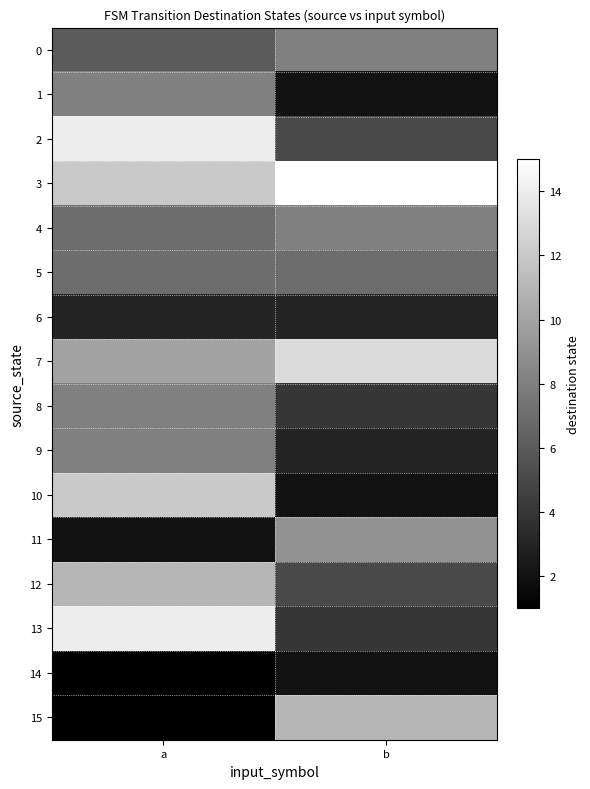

Reading left to right, extract all data points from this chart.

0: a=6	b=8
1: a=8	b=2
2: a=14	b=5
3: a=12	b=15
4: a=7	b=8
5: a=7	b=7
6: a=3	b=3
7: a=10	b=13
8: a=8	b=4
9: a=8	b=3
10: a=12	b=2
11: a=2	b=9
12: a=11	b=5
13: a=14	b=4
14: a=1	b=2
15: a=1	b=11